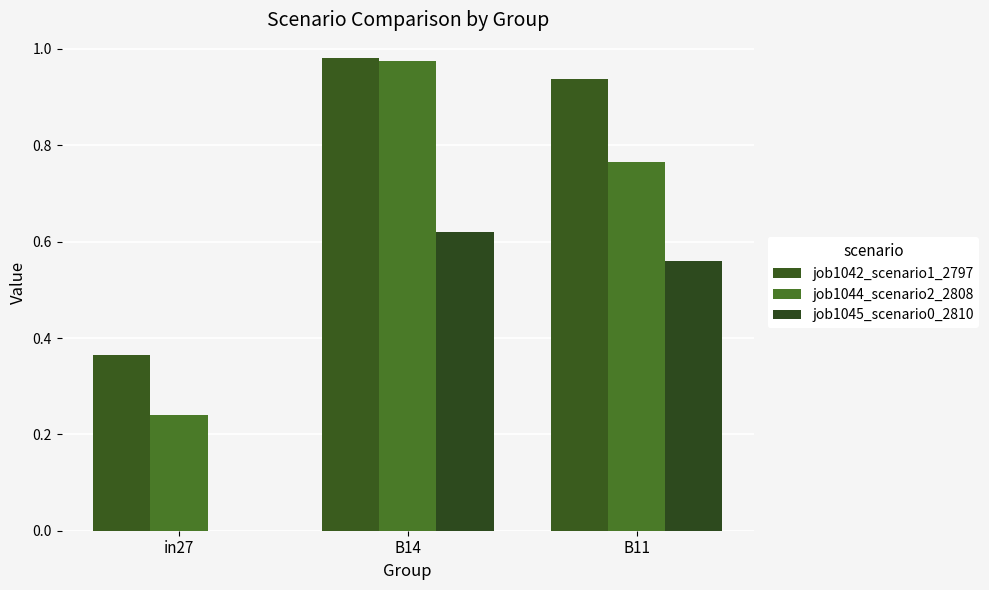

What are all the series names shown in the legend?

job1042_scenario1_2797, job1044_scenario2_2808, job1045_scenario0_2810